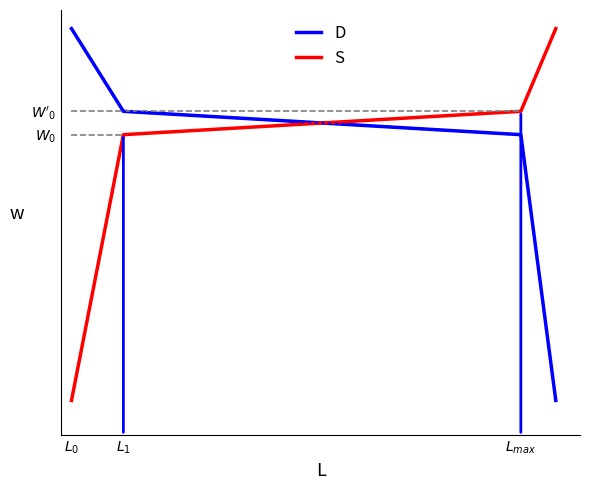

True or false: S and D intersect in this chart.

True